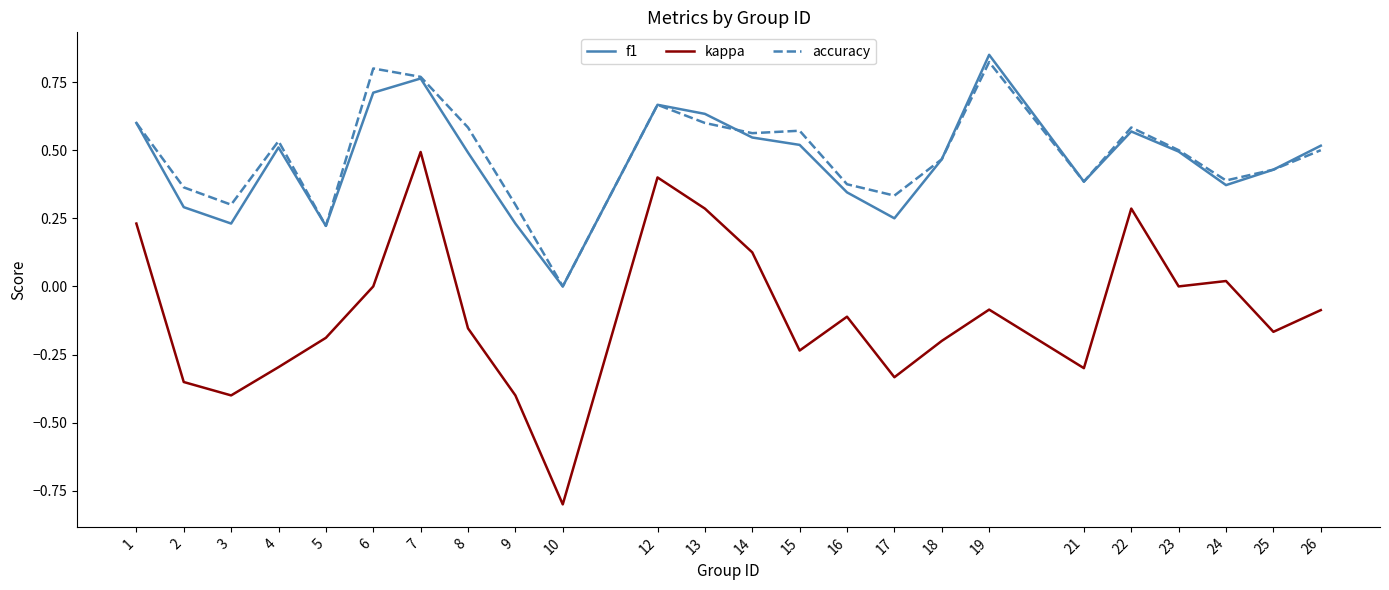

The value of f1 at 4 is 0.7. True or false?

False